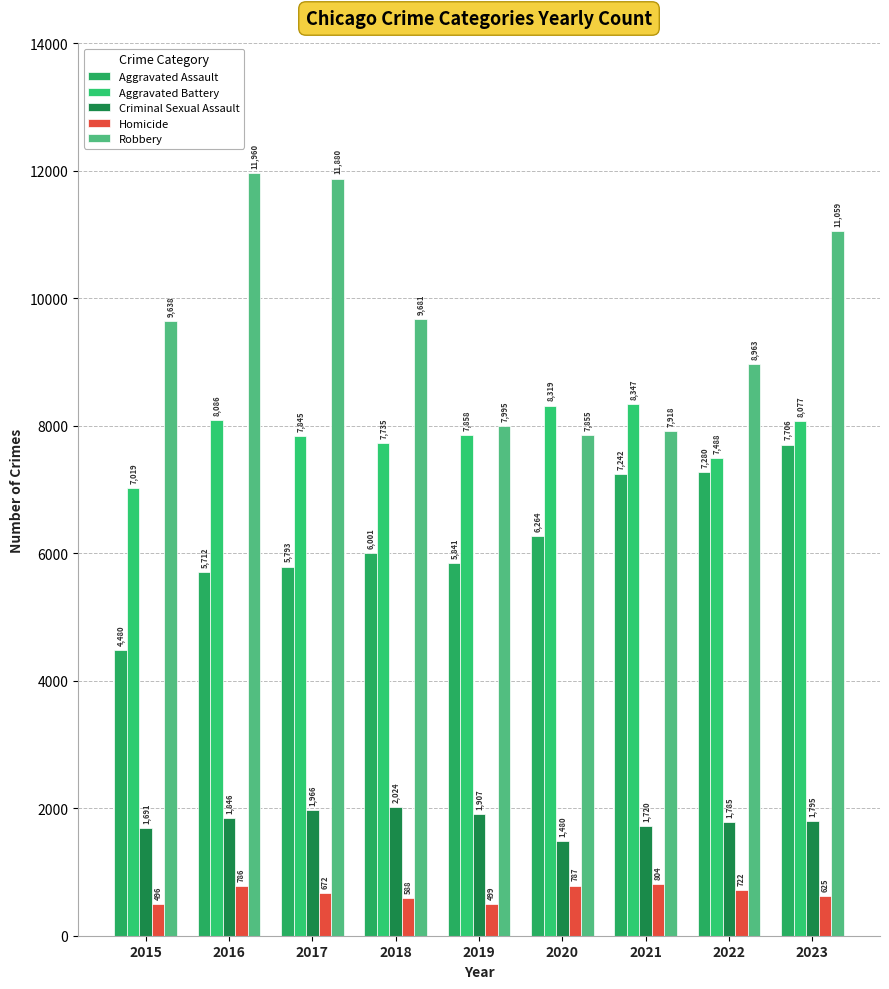

Which series has the widest spread of values?

Robbery